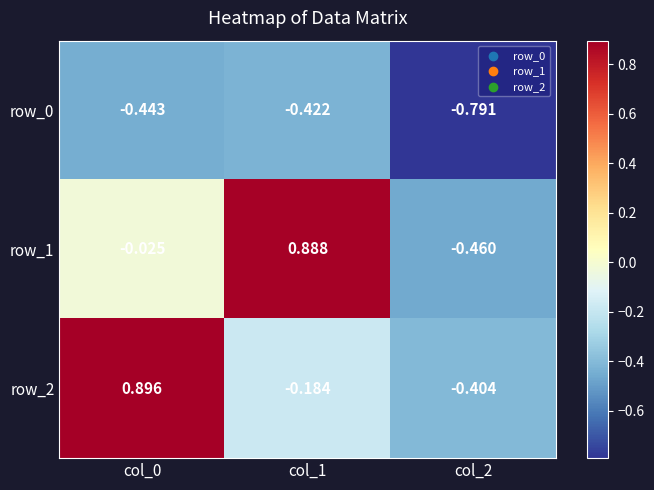

Is the value of row_2 at col_2 greater than the value of row_1 at col_0?

No